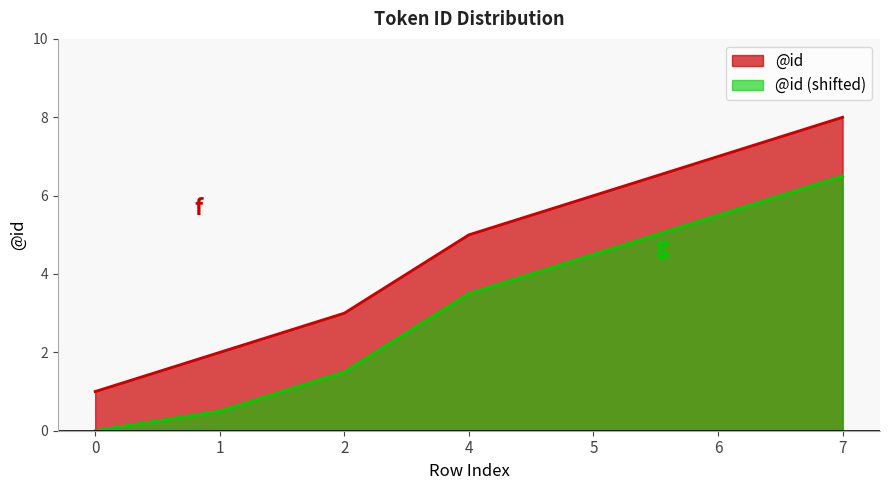

Reading right to left, transcribe all the data shown in this chart.

7=8	6=7	5=6	4=5	2=3	1=2	0=1